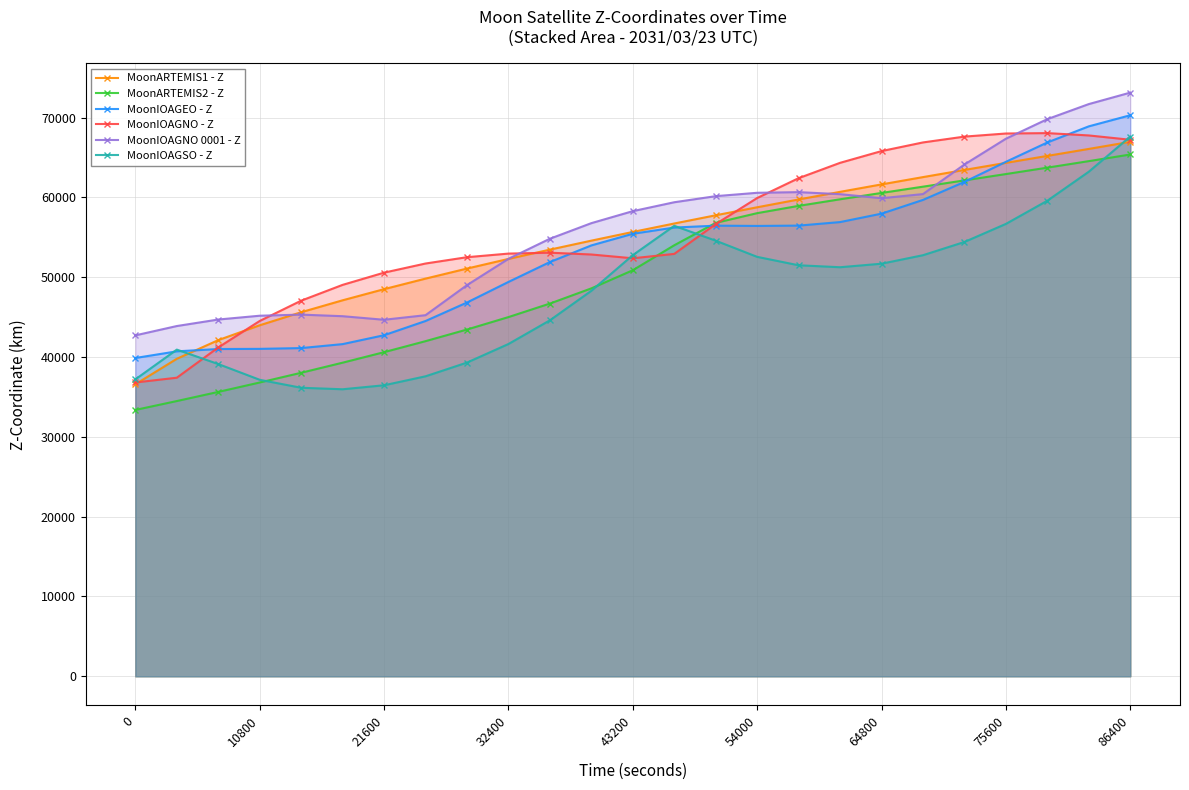

True or false: MoonIOAGEO - Z and MoonIOAGNO 0001 - Z cross at least once.

False